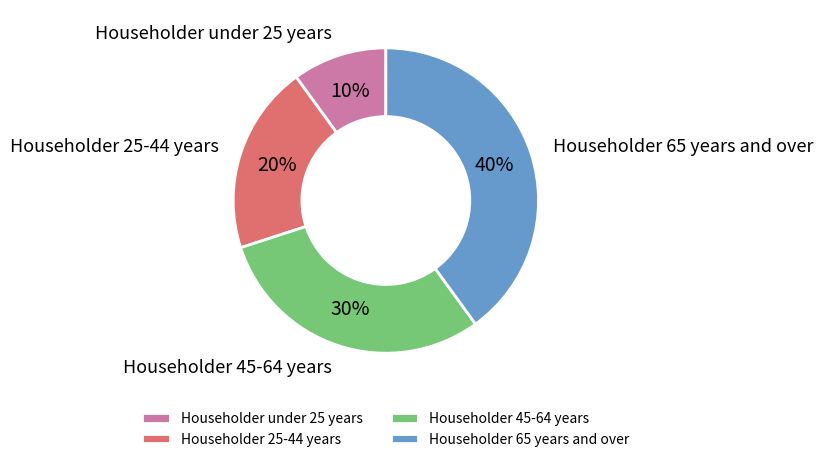

Is it true that Householder 65 years and over is 50% of the pie?

False